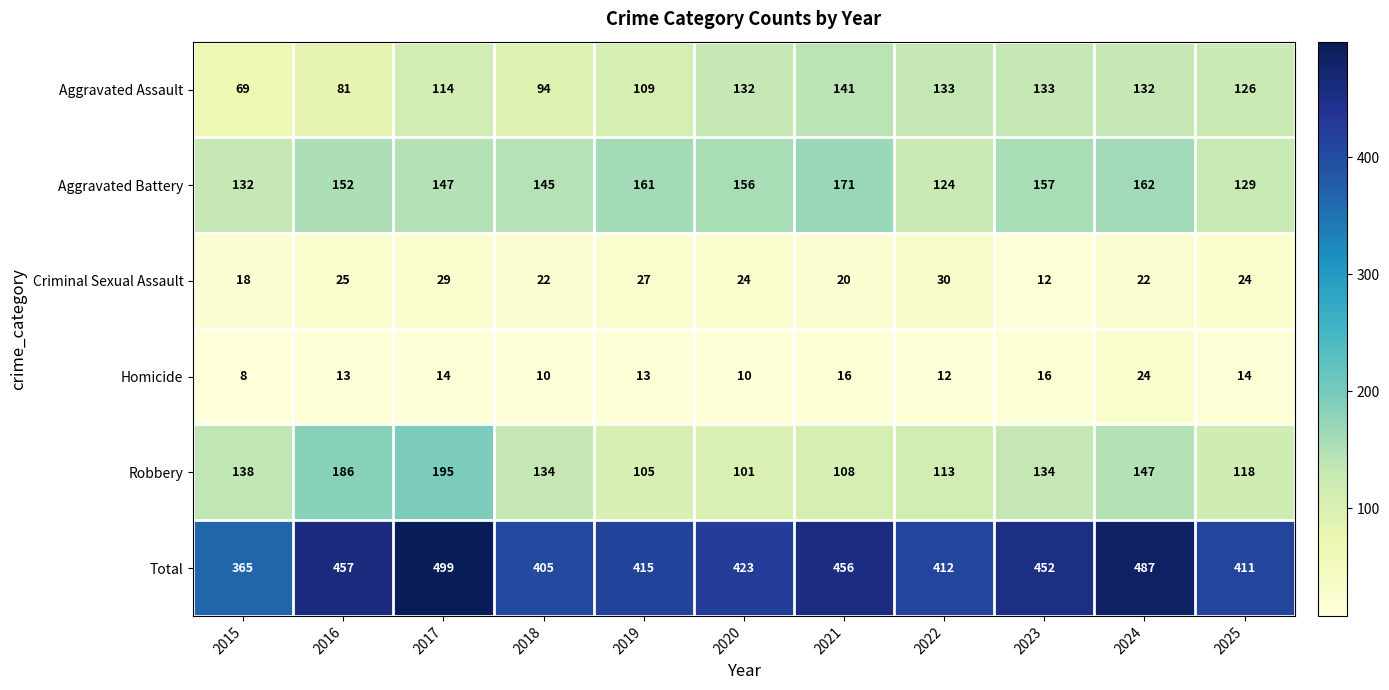

What is the maximum value shown in the chart?

499